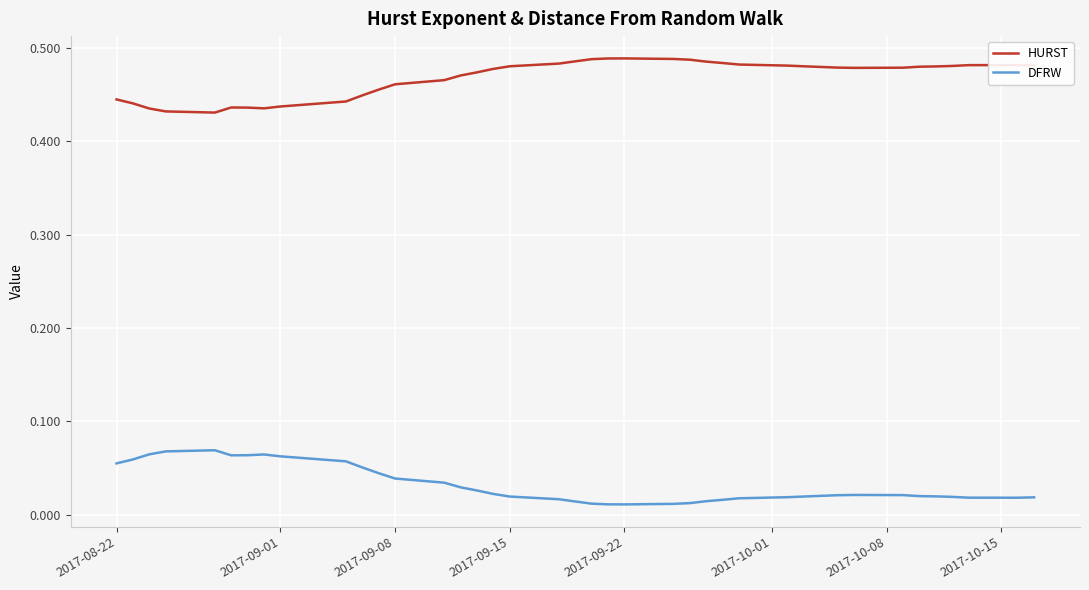

Does the chart display data point markers on the line(s)?

No